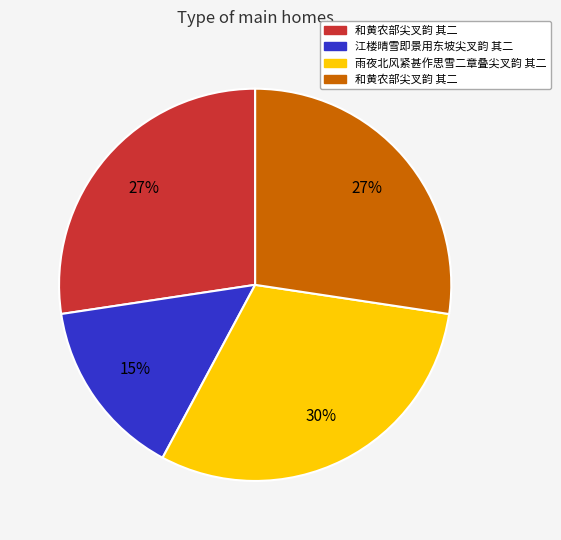

To the nearest percent, what is the average slice percentage?

25%